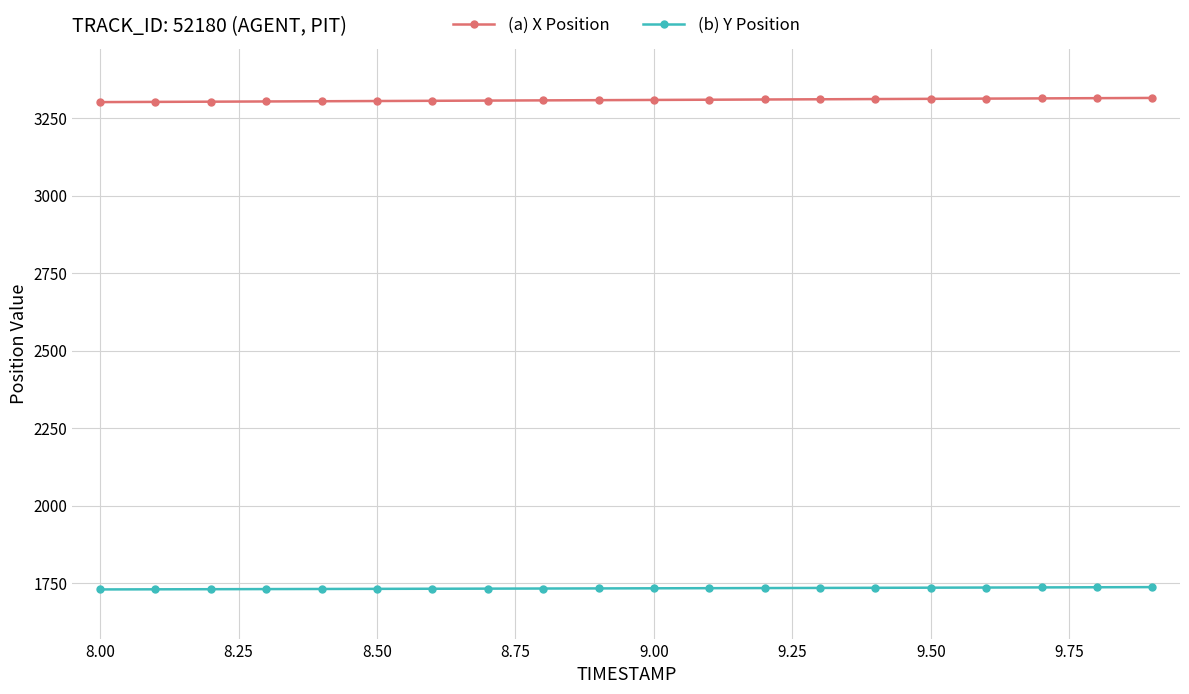

What is the greatest value displayed?

3314.6